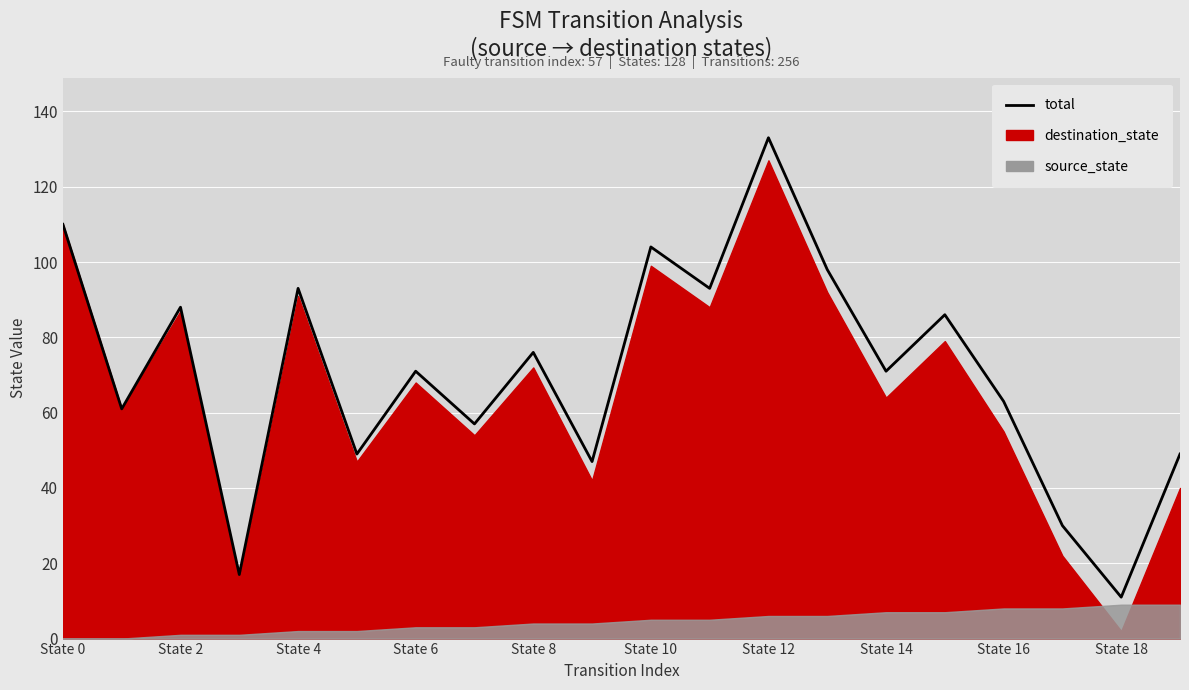

How many data points are less than 71?

9